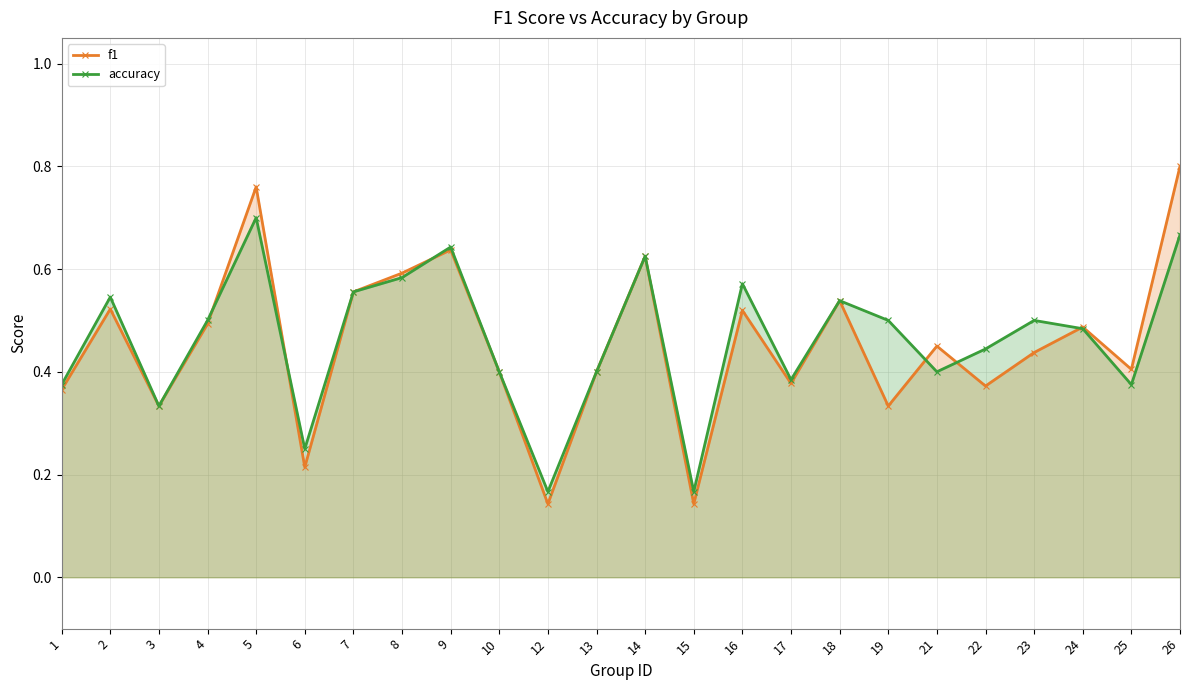

The value of f1 at 8 is 0.4. True or false?

False